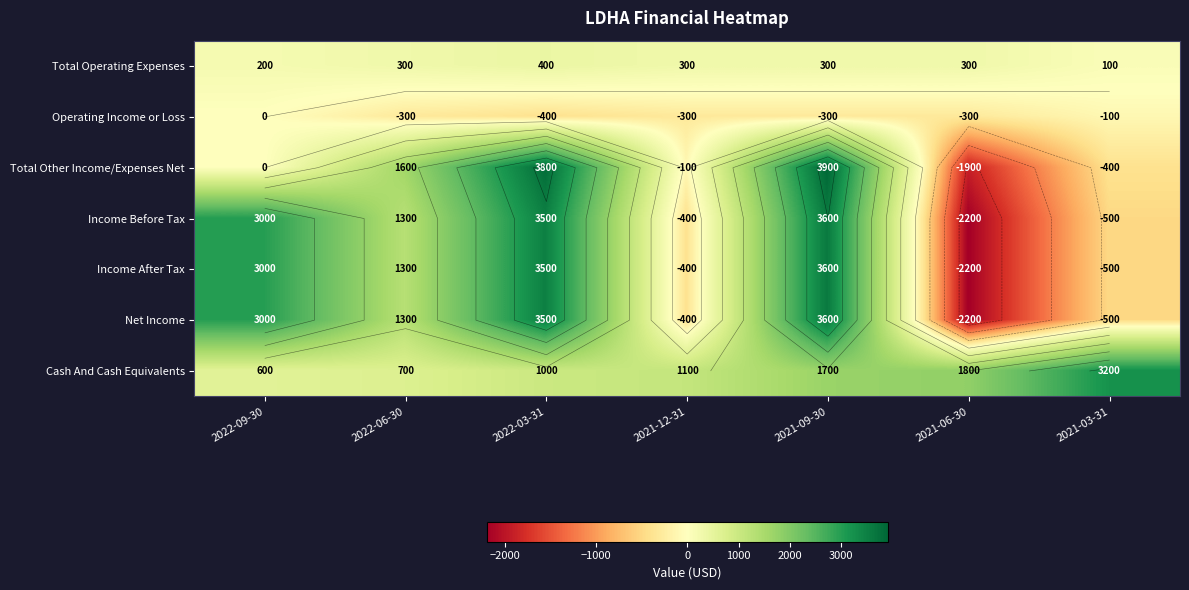

What is the average value of the Total Operating Expenses series?

271